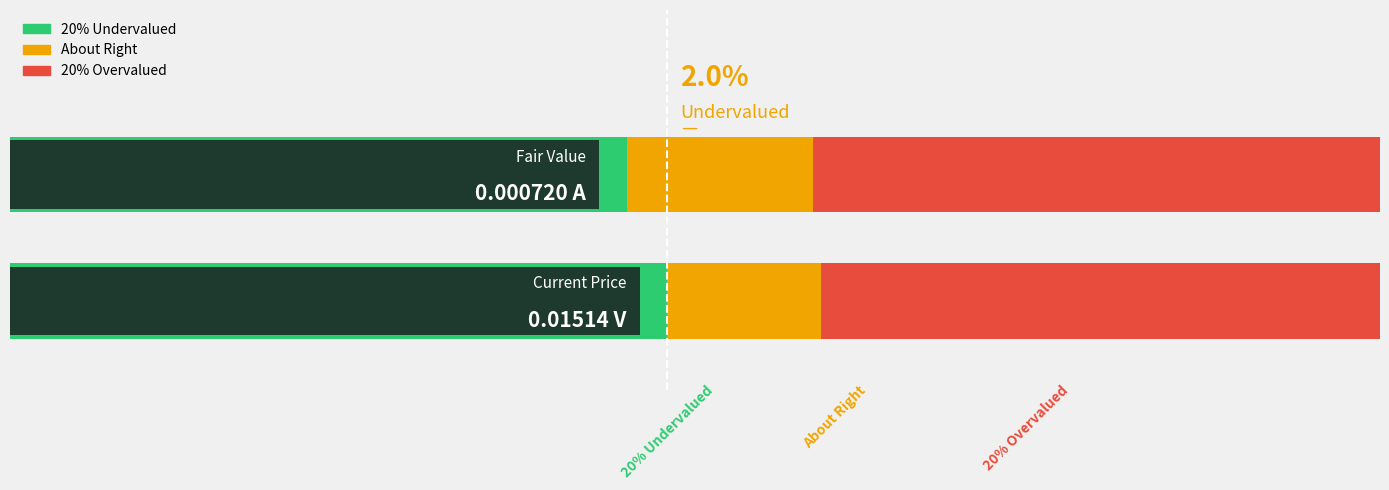

List the series in order of their peak value, lowest first.

About Right, 20% Overvalued, 20% Undervalued